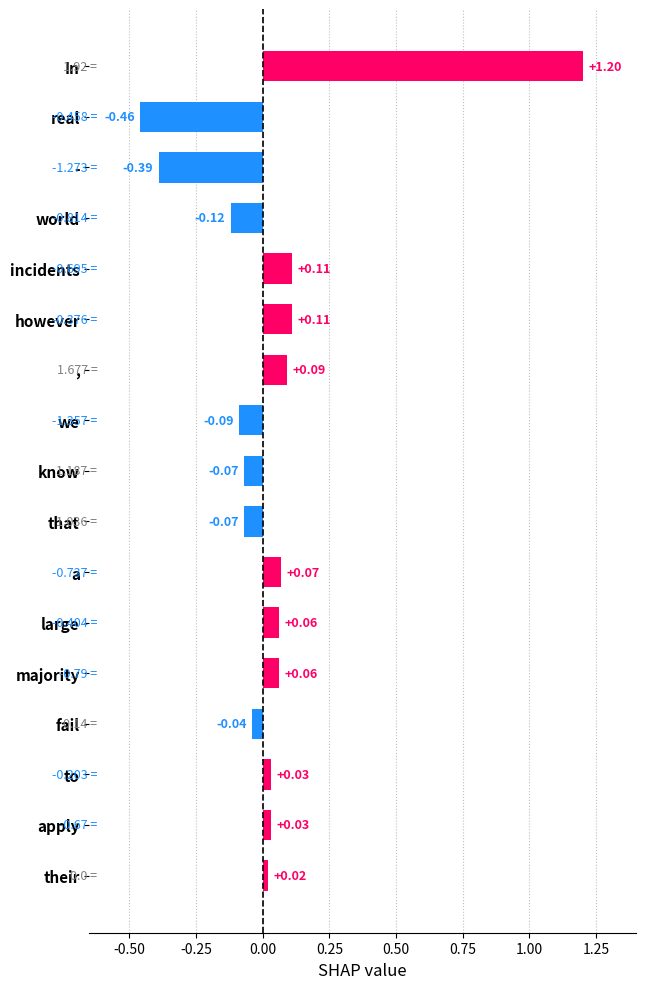

Where is the data nearest to the value 0?

their